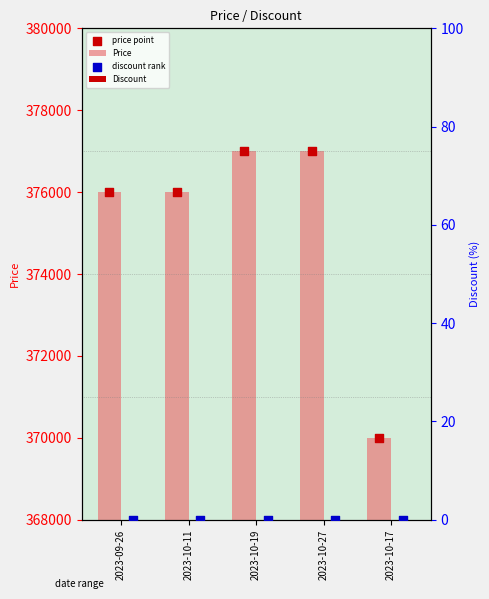

The value of Price at 2023-09-26 is 134669. True or false?

False